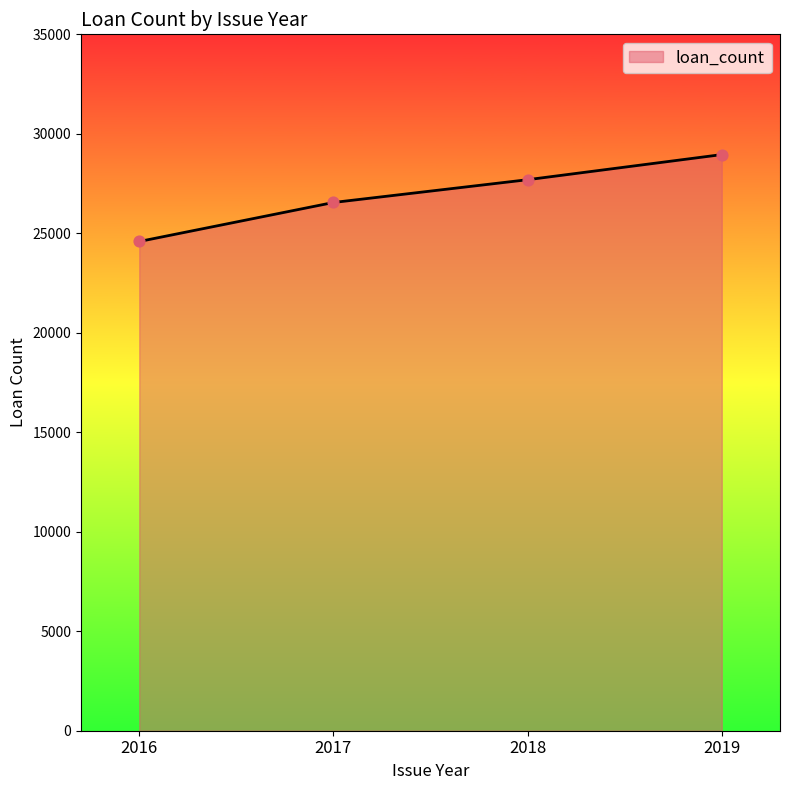

What is the change in value from 2016 to 2018?

+3105